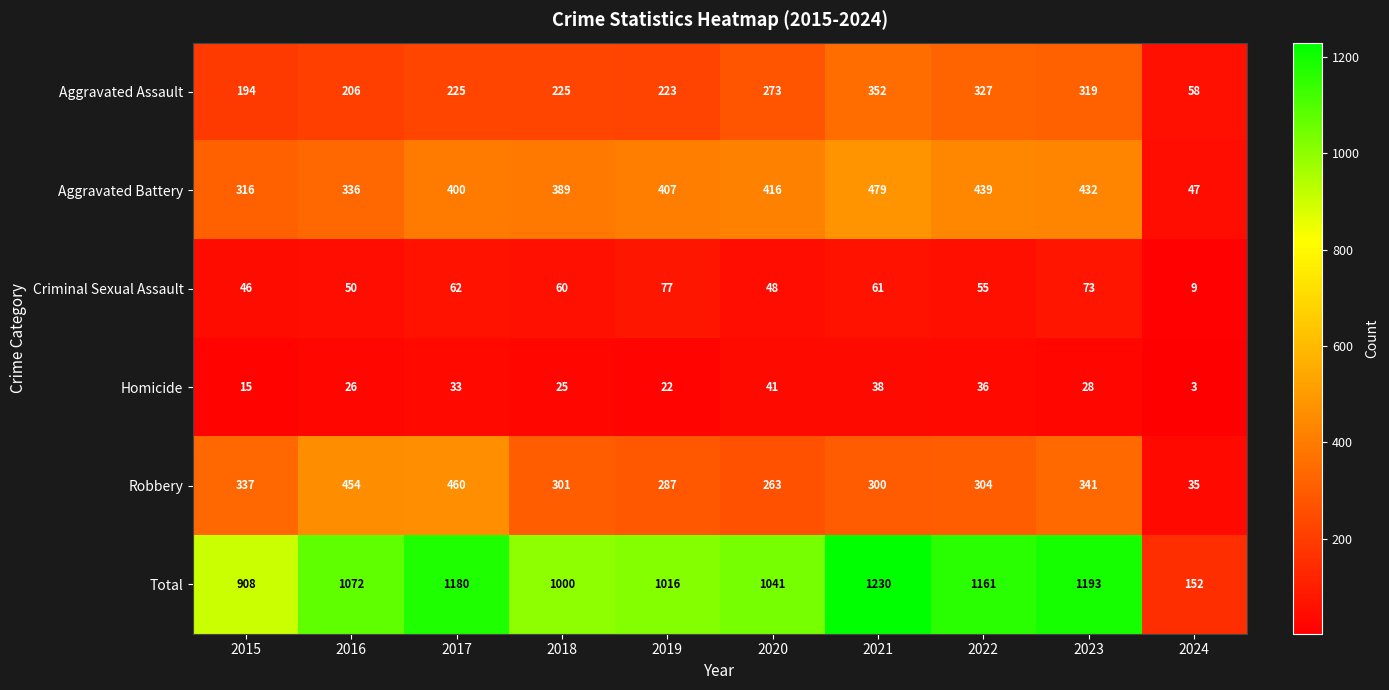

What is the difference between the maximum and minimum values in the Total series?

1078